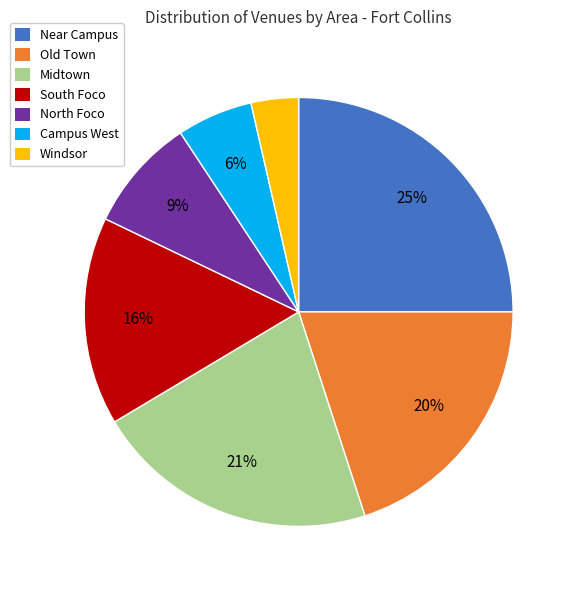

How many slices are in this pie chart?

7